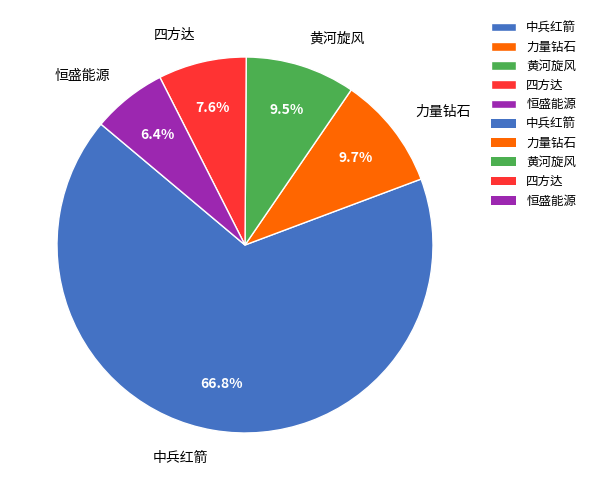

Does any single category account for the majority?

Yes